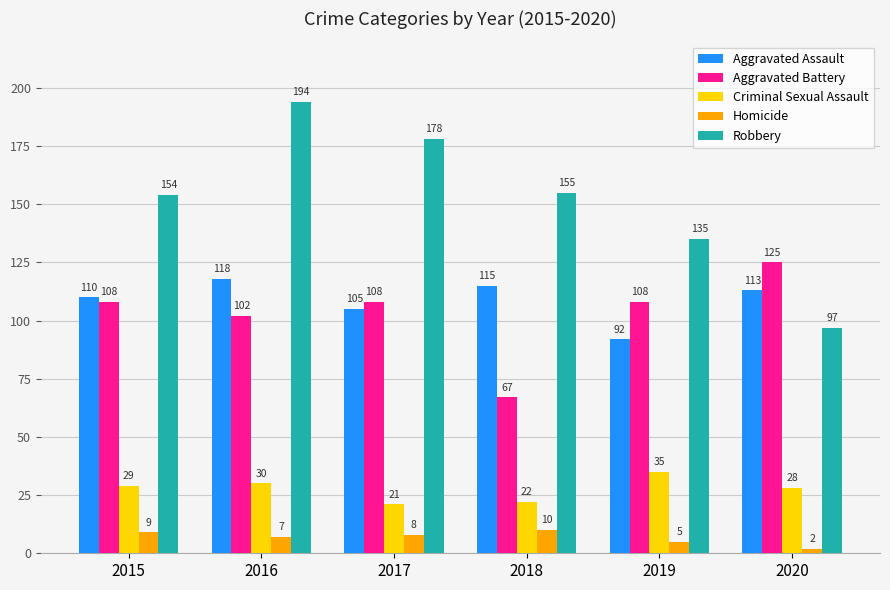

At how many categories does at least one series exceed 59?

6